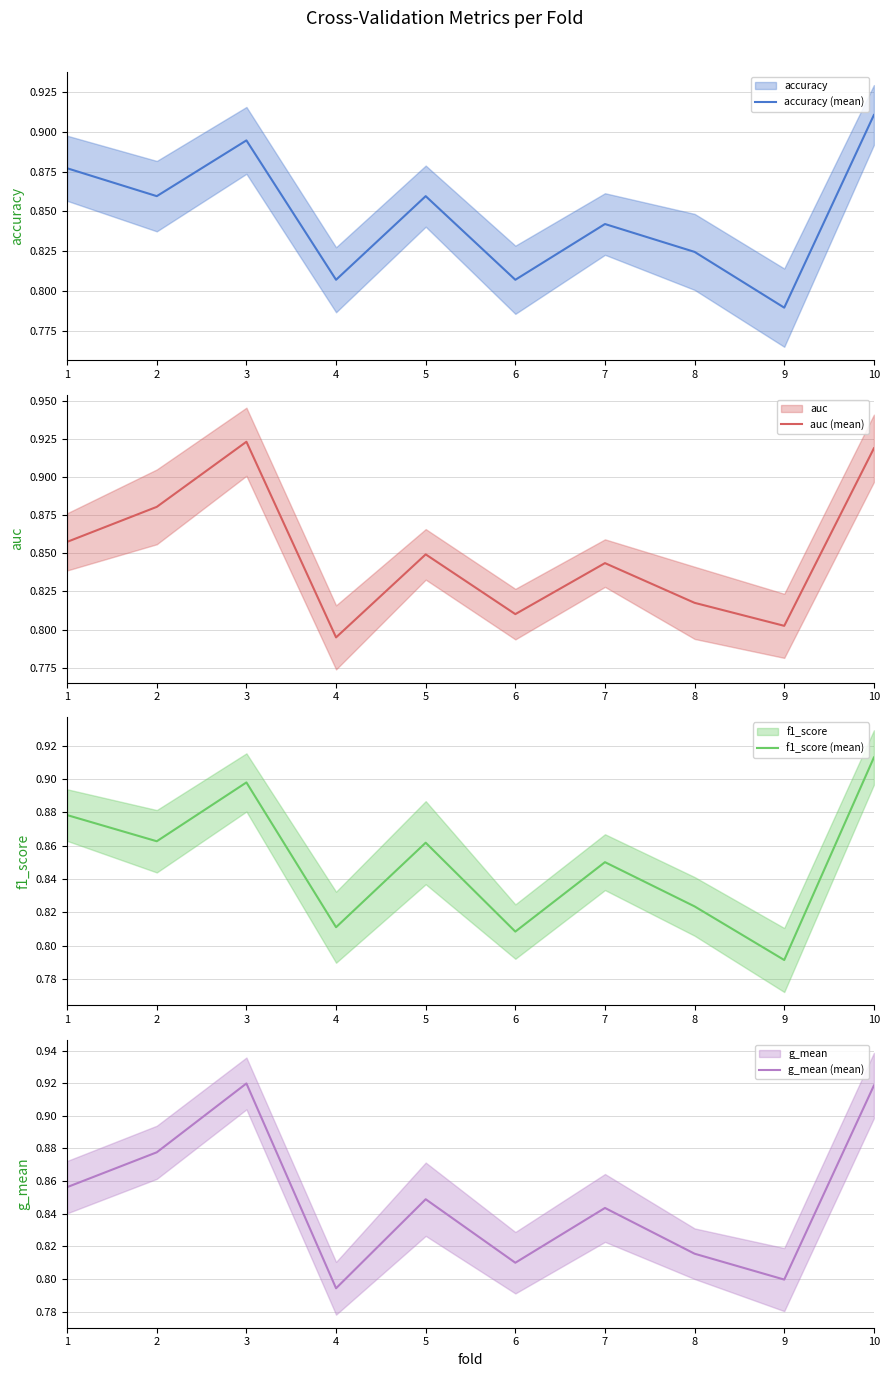

What is the difference between the second highest and minimum values in the g_mean (mean) series?

0.1